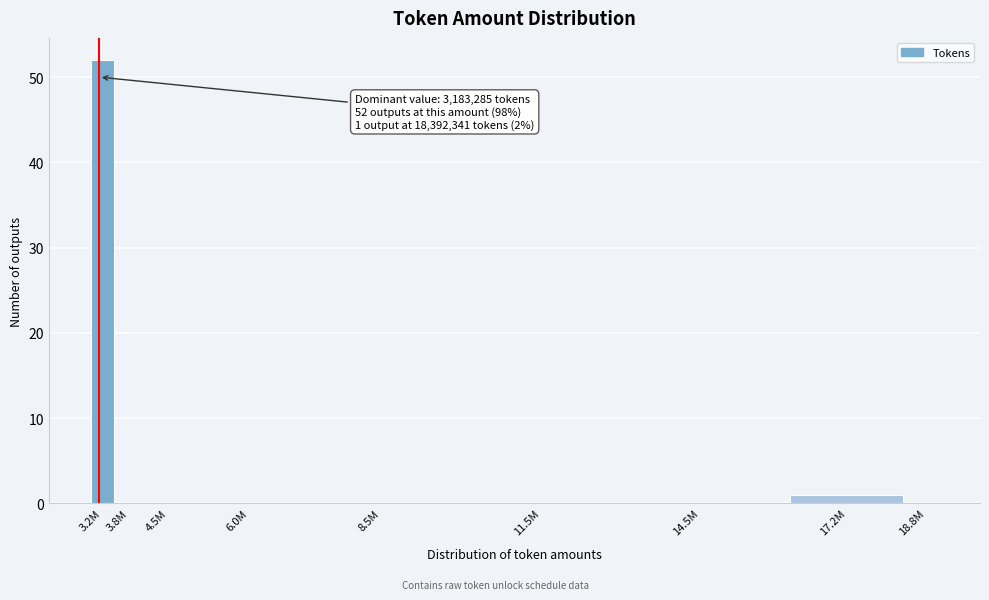

Reading right to left, extract all data points from this chart.

18.8M=0	17.2M=1	14.5M=0	11.5M=0	8.5M=0	6.0M=0	4.5M=0	3.8M=0	3.2M=52